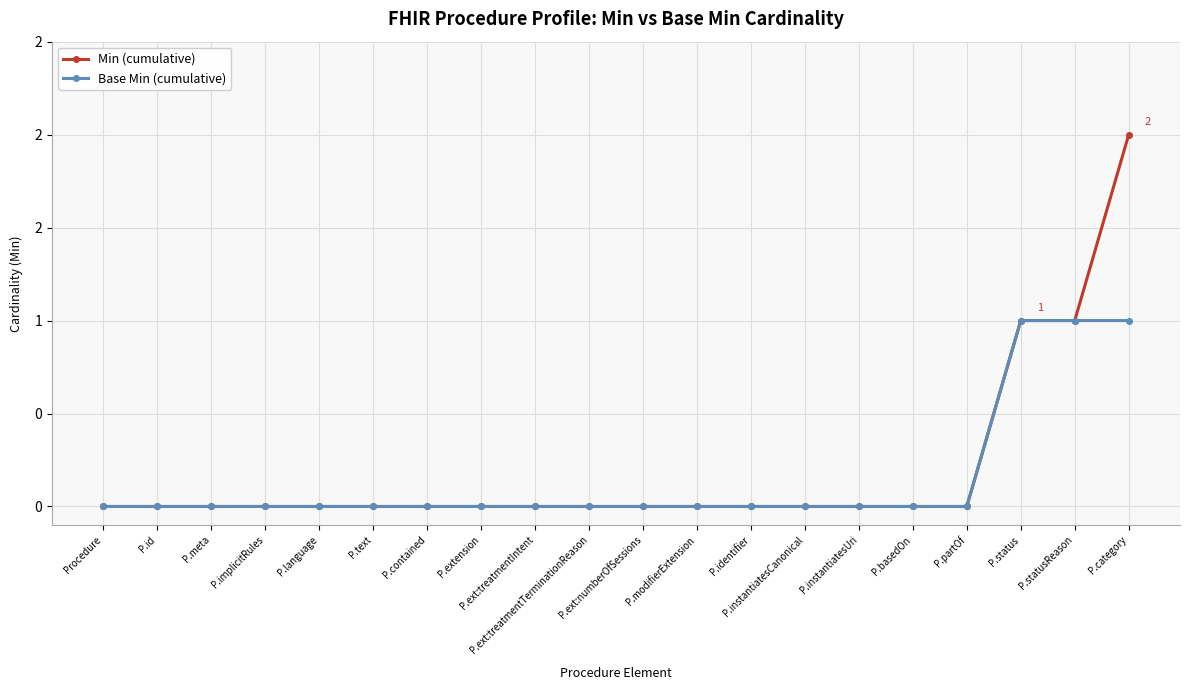

True or false: Base Min (cumulative) and Min (cumulative) intersect in this chart.

False